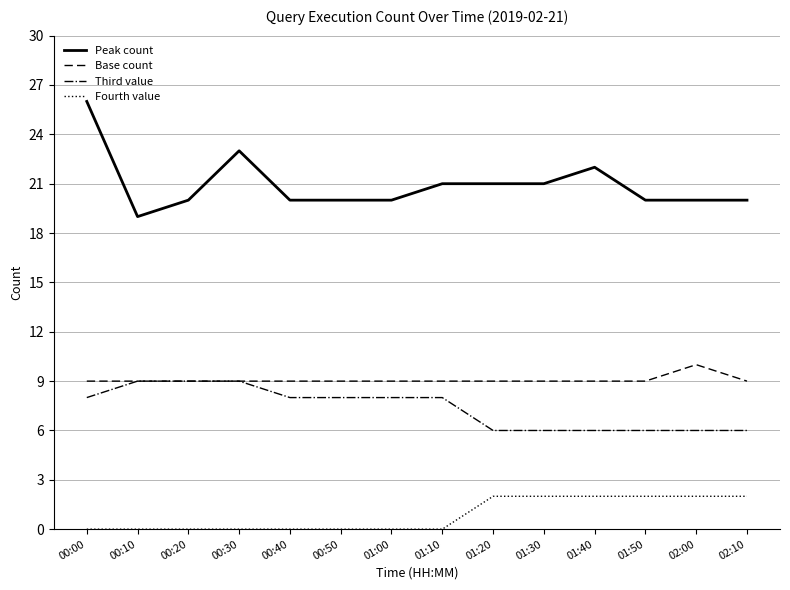

At which label is Peak count closest to 22?

01:40